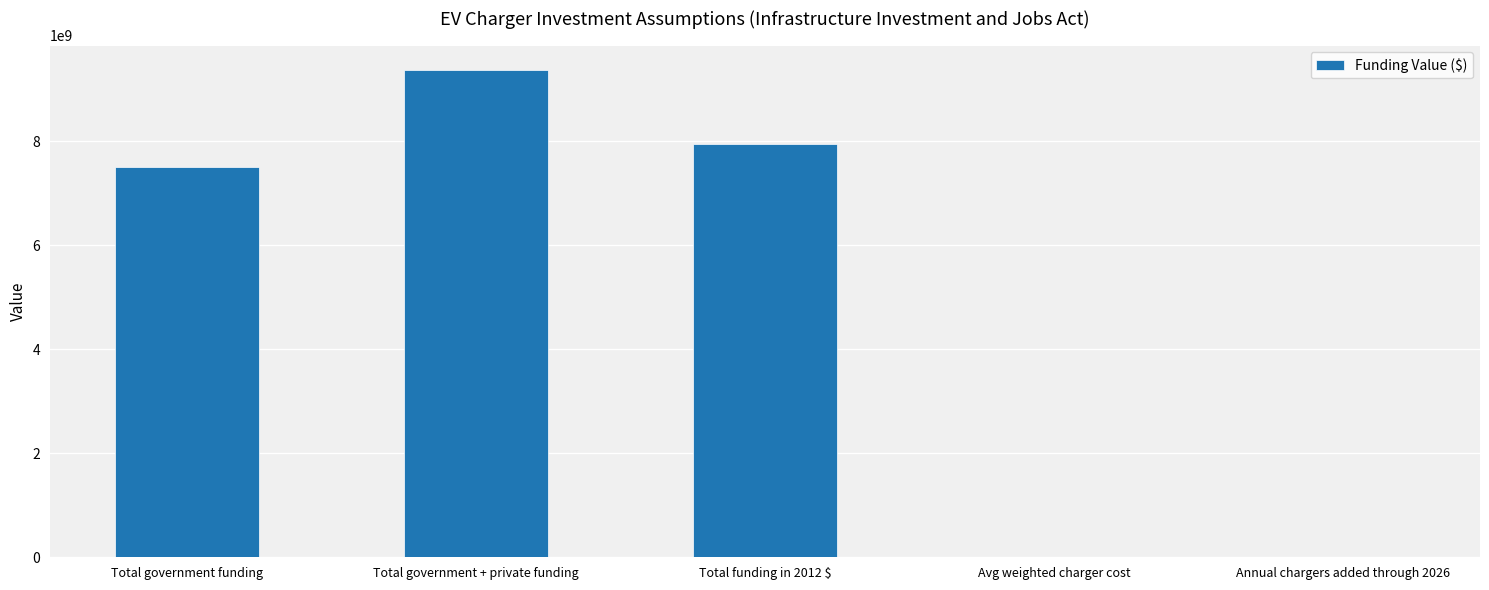

What is the change in value from Total funding in 2012 $ to Avg weighted charger cost?

-7943451772.1